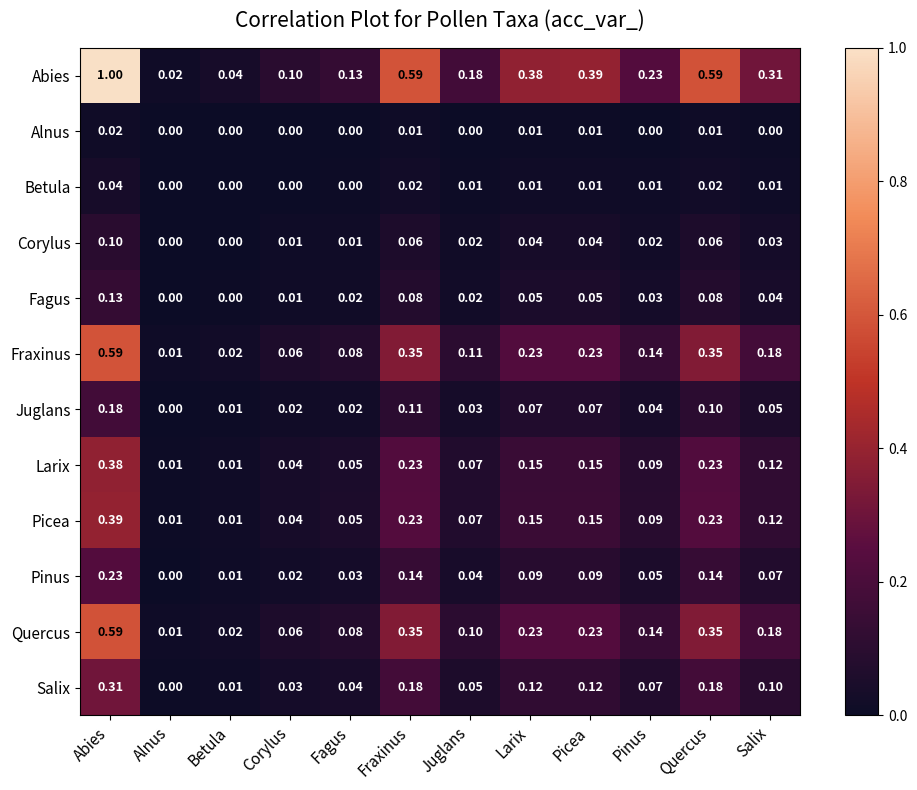

Between Alnus and Betula, which series saw the biggest shift?

Abies